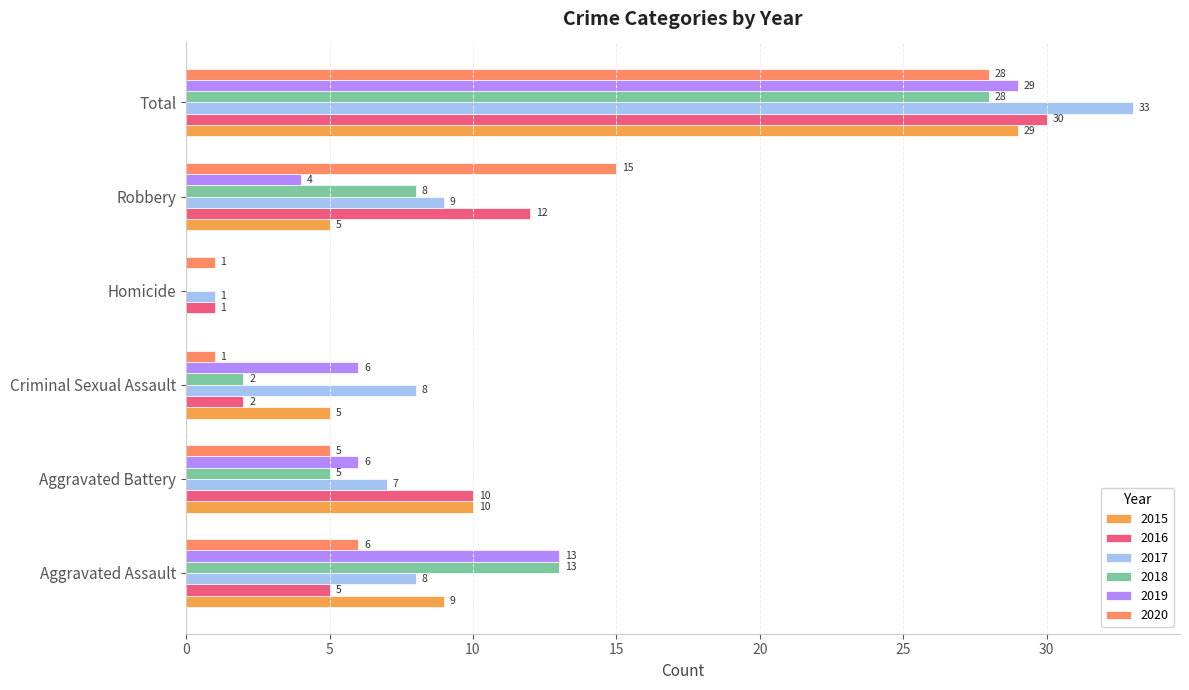

How many categories are shown in the chart?

6